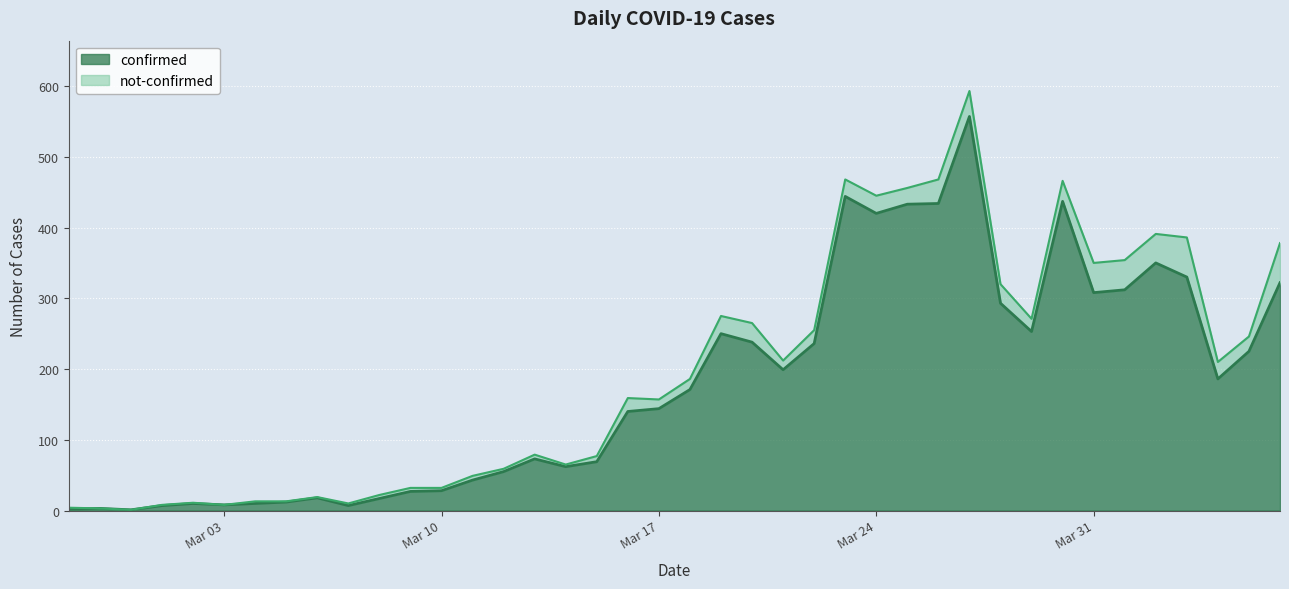

The chart shows a value of 253 at 2020-03-29. True or false?

True